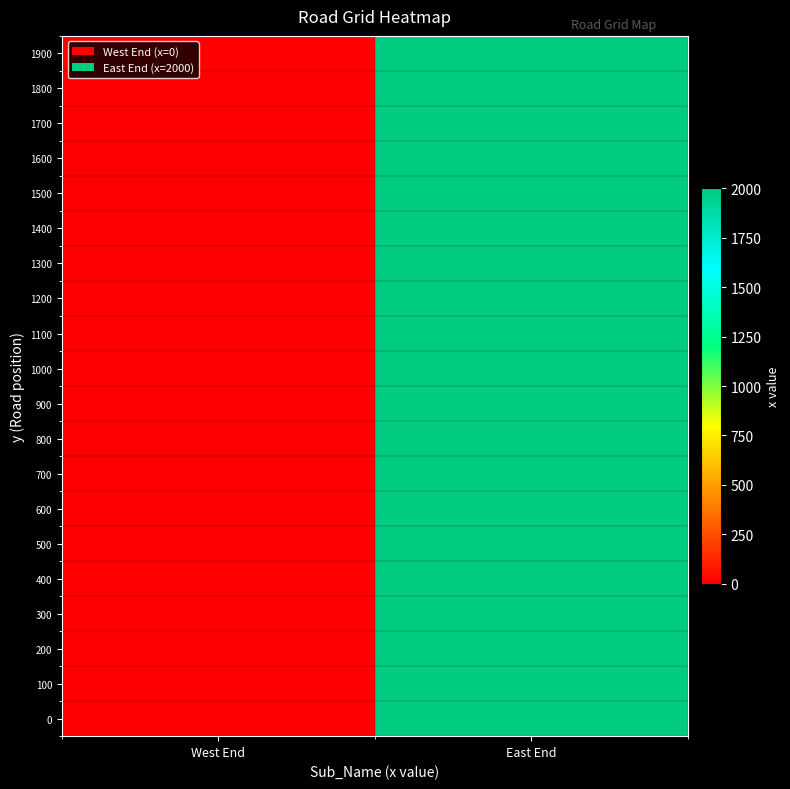

Reading right to left, what are all the values shown in this chart?

0: East End=2000	West End=0
100: East End=2000	West End=0
200: East End=2000	West End=0
300: East End=2000	West End=0
400: East End=2000	West End=0
500: East End=2000	West End=0
600: East End=2000	West End=0
700: East End=2000	West End=0
800: East End=2000	West End=0
900: East End=2000	West End=0
1000: East End=2000	West End=0
1100: East End=2000	West End=0
1200: East End=2000	West End=0
1300: East End=2000	West End=0
1400: East End=2000	West End=0
1500: East End=2000	West End=0
1600: East End=2000	West End=0
1700: East End=2000	West End=0
1800: East End=2000	West End=0
1900: East End=2000	West End=0